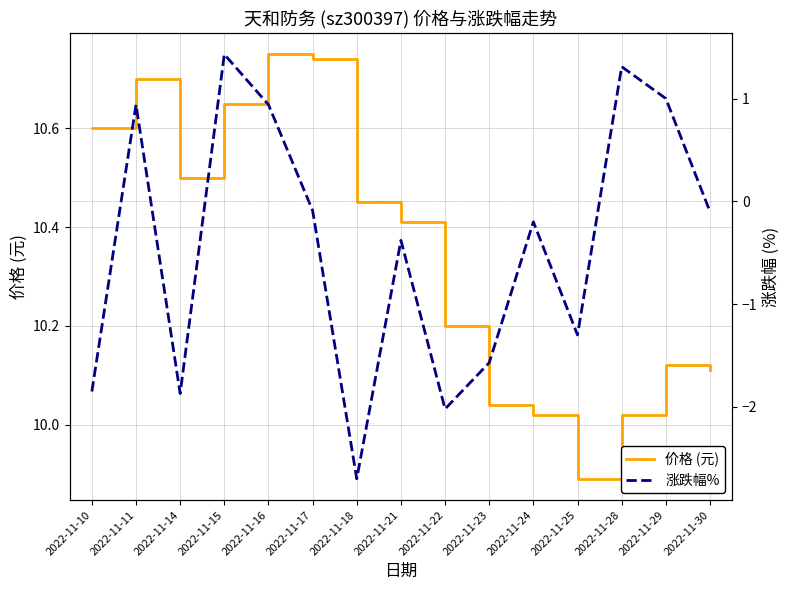

How many interior local valleys does the 涨跌幅% series have?

4